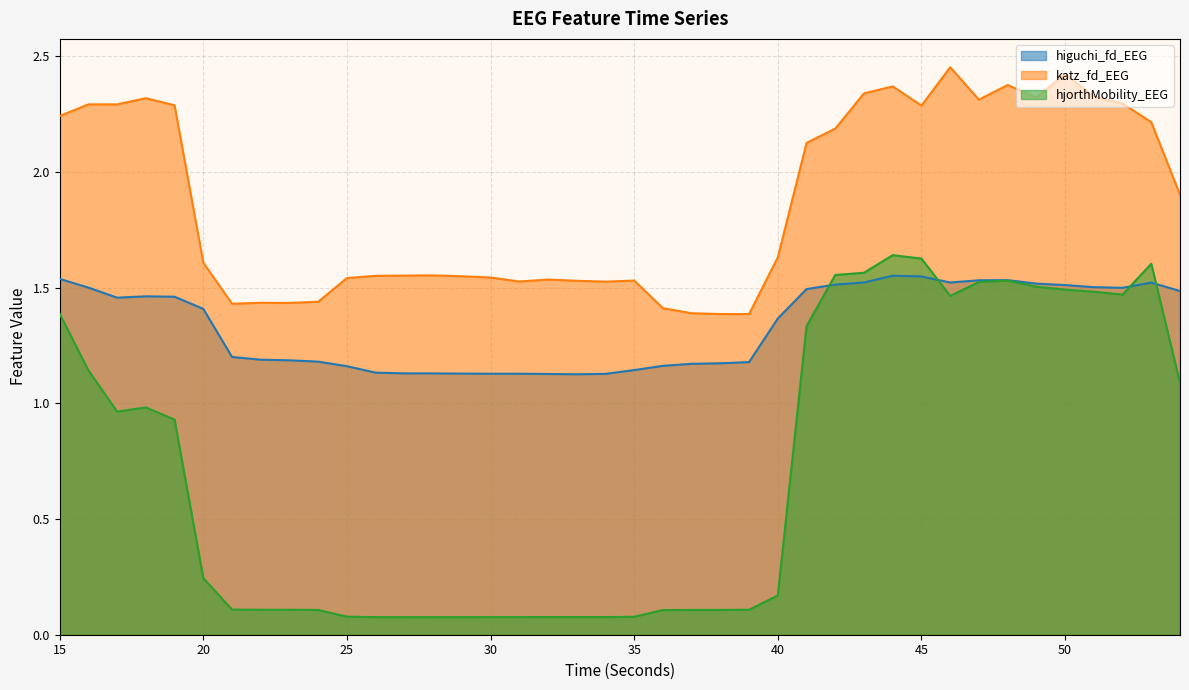

How many interior local peaks does the hjorthMobility_EEG series have?

5